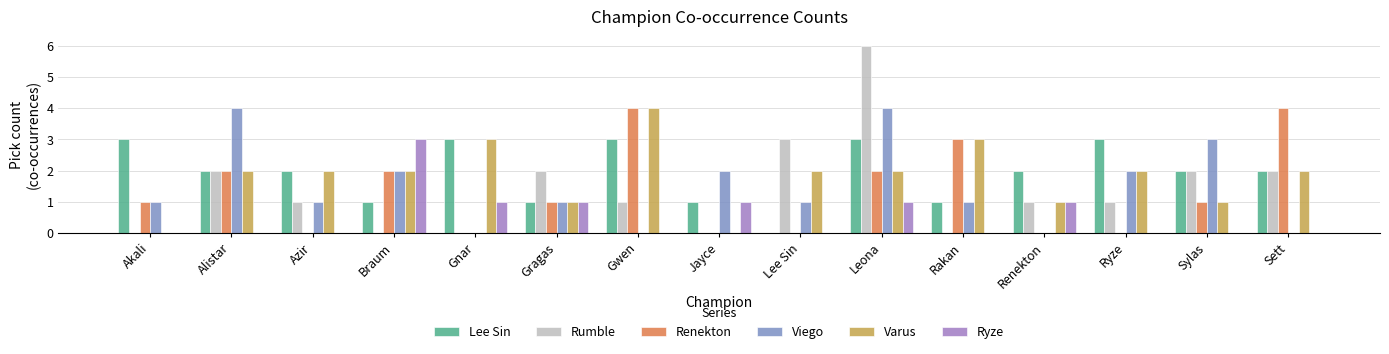

Read the Rumble value at Gragas.

2